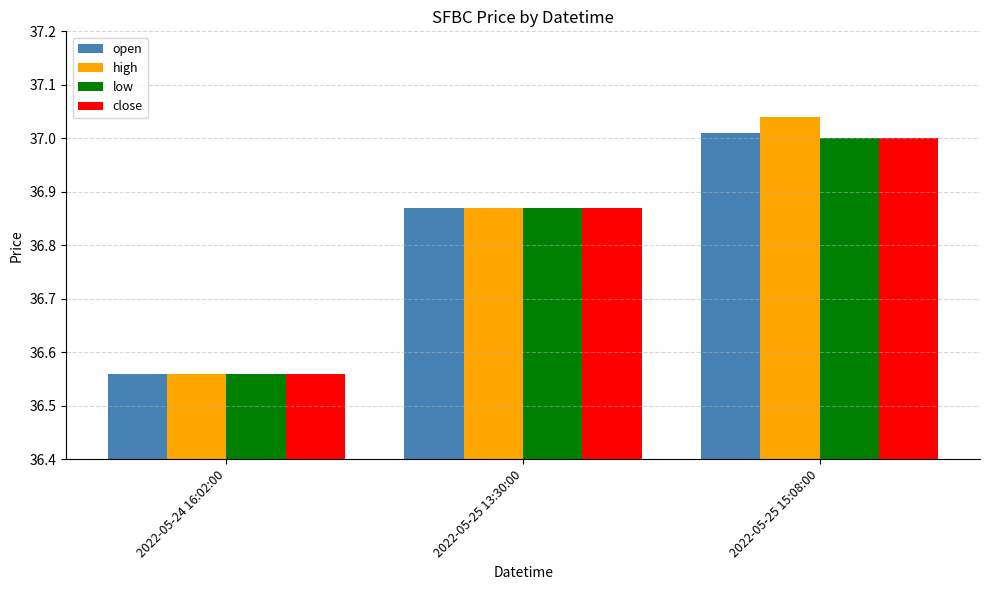

What is the sum of all high values?

110.5